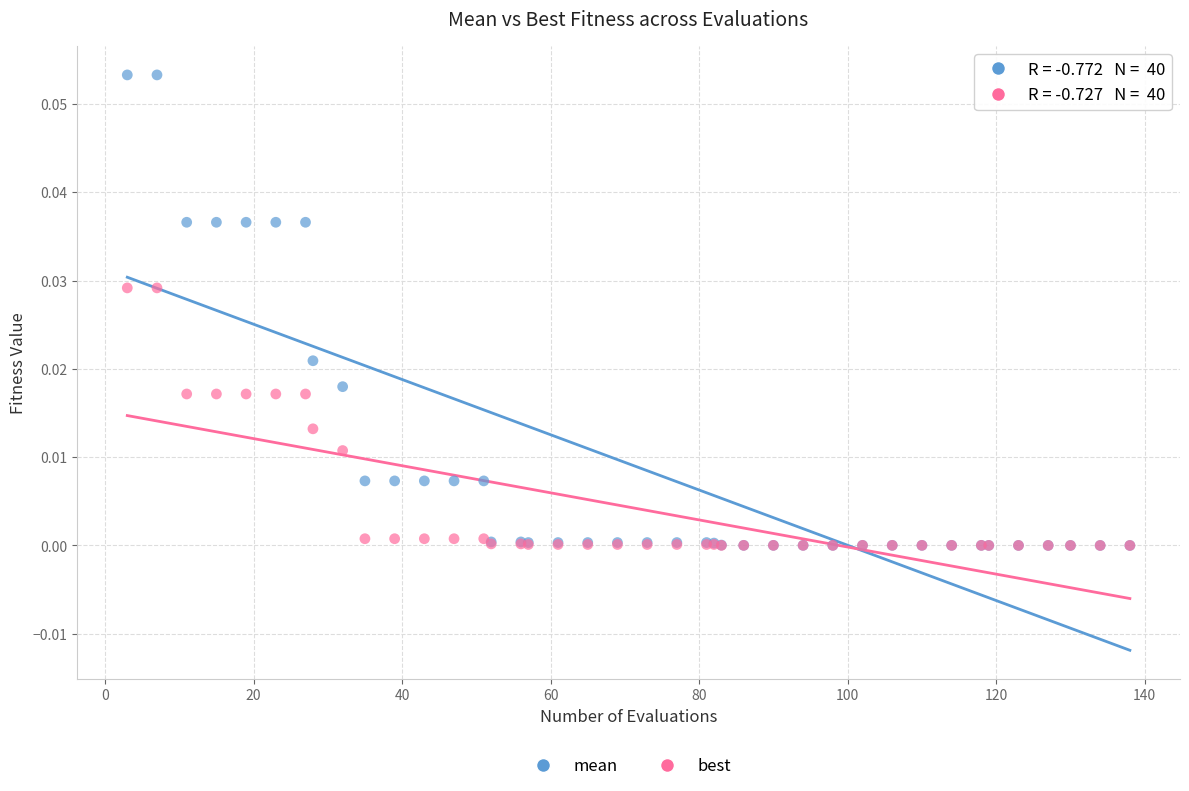

What are all the series names shown in the legend?

mean, best